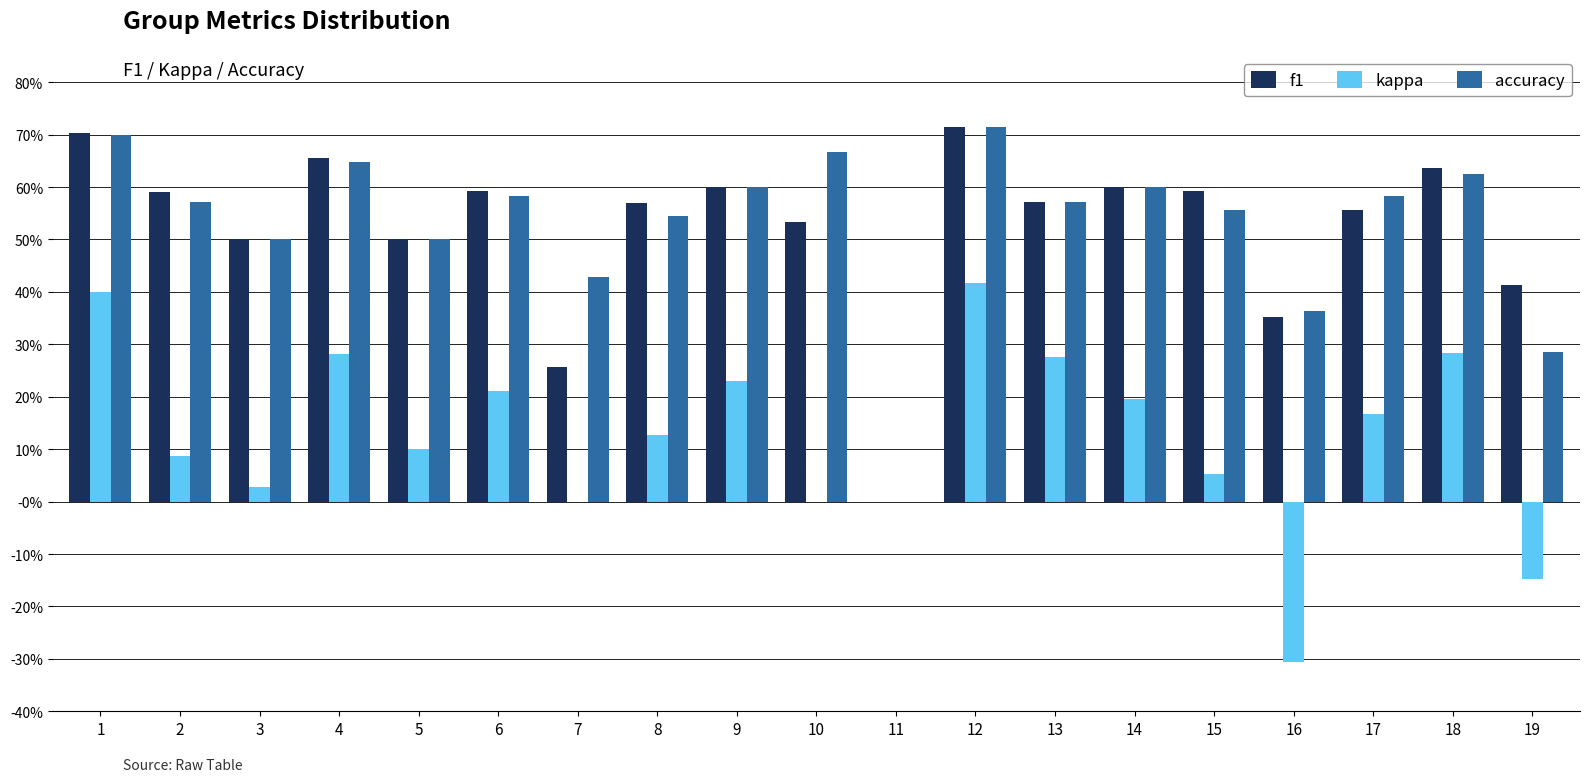

At how many categories does at least one series exceed 0?

18